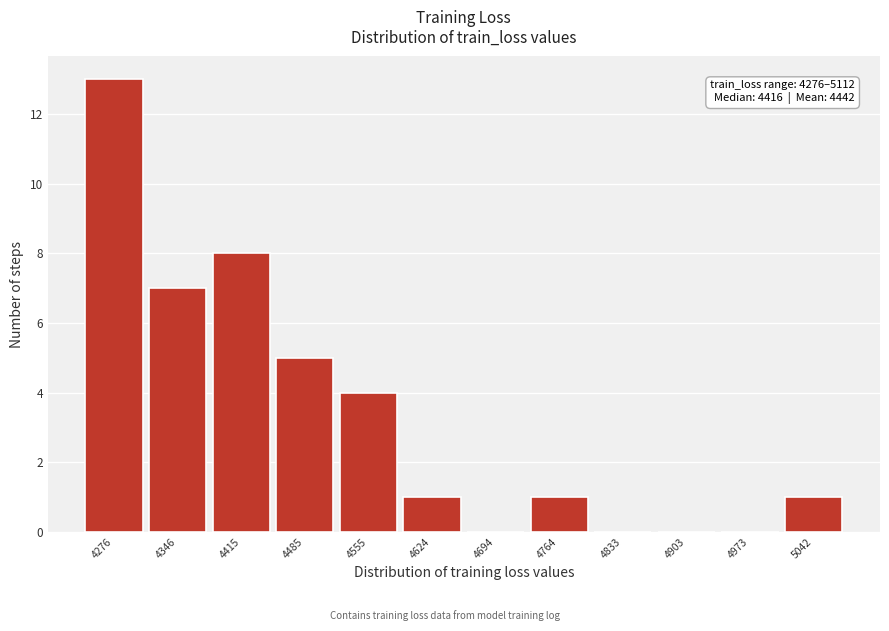

Reading left to right, extract all data points from this chart.

4276=13	4346=7	4415=8	4485=5	4555=4	4624=1	4694=0	4764=1	4833=0	4903=0	4973=0	5042=1